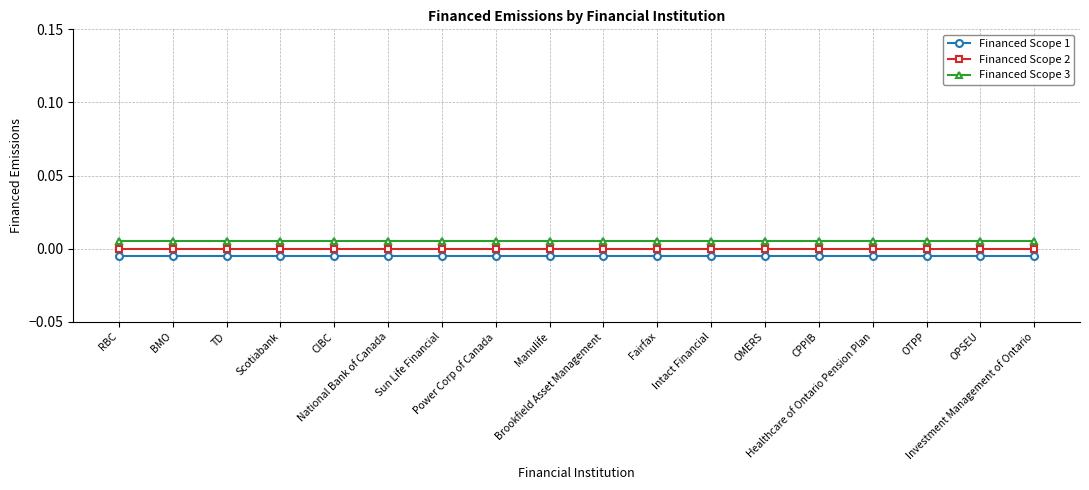

True or false: Financed Scope 1 and Financed Scope 2 cross at least once.

False